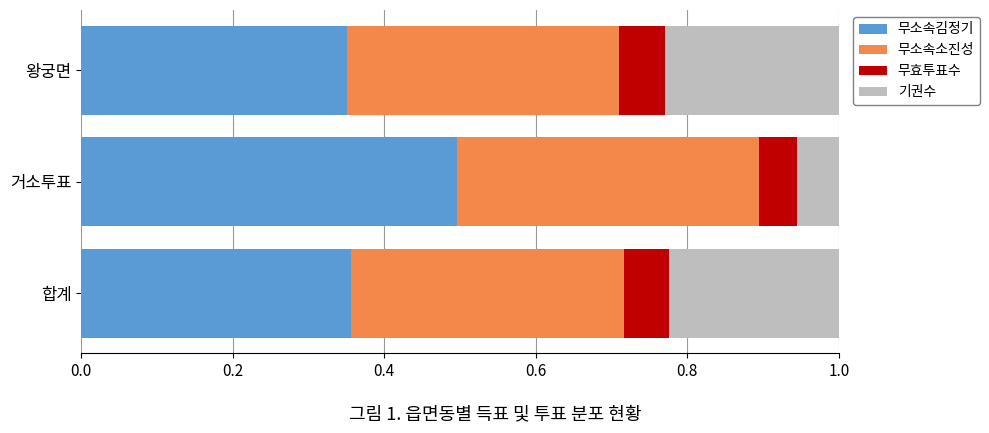

At which label does 무소속김정기 reach its peak?

거소투표